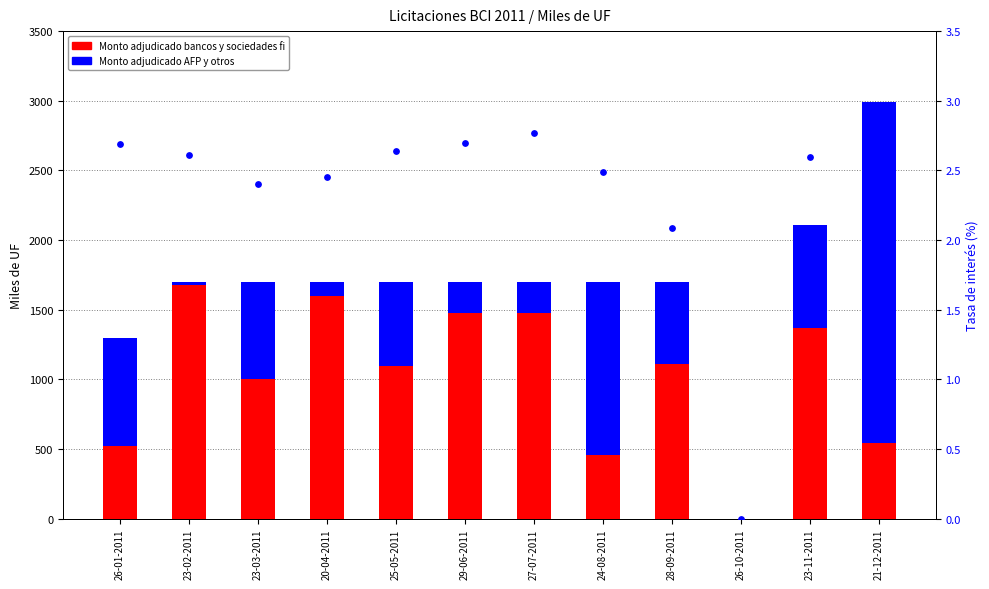

Which series reaches the minimum Y coordinate?

Monto adjudicado bancos y sociedades fi